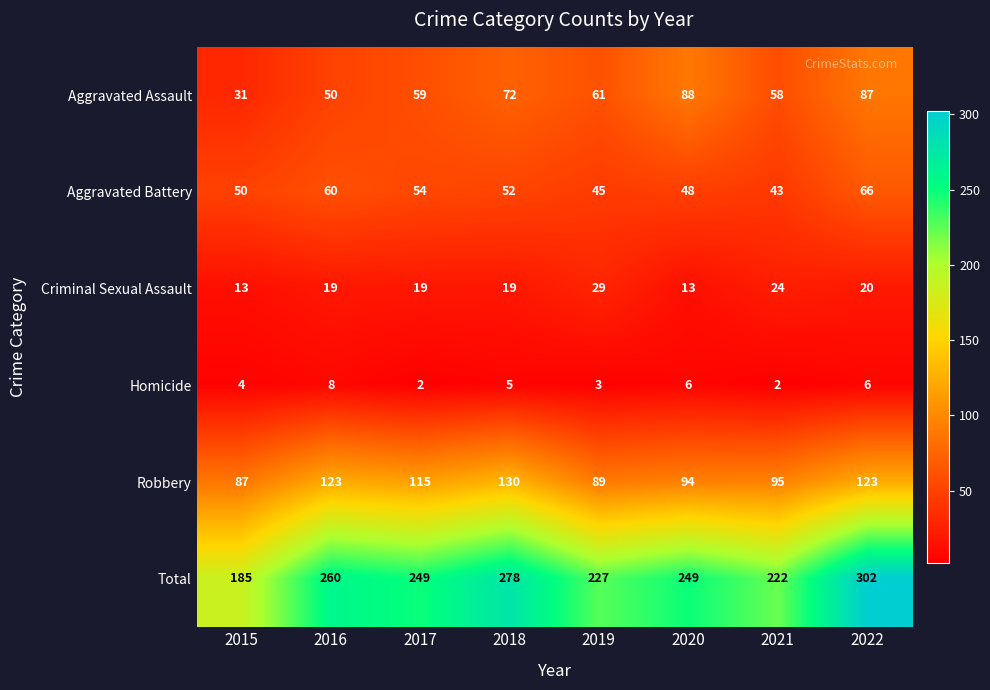

Rank the series by their maximum value, from lowest to highest.

Homicide, Criminal Sexual Assault, Aggravated Battery, Aggravated Assault, Robbery, Total